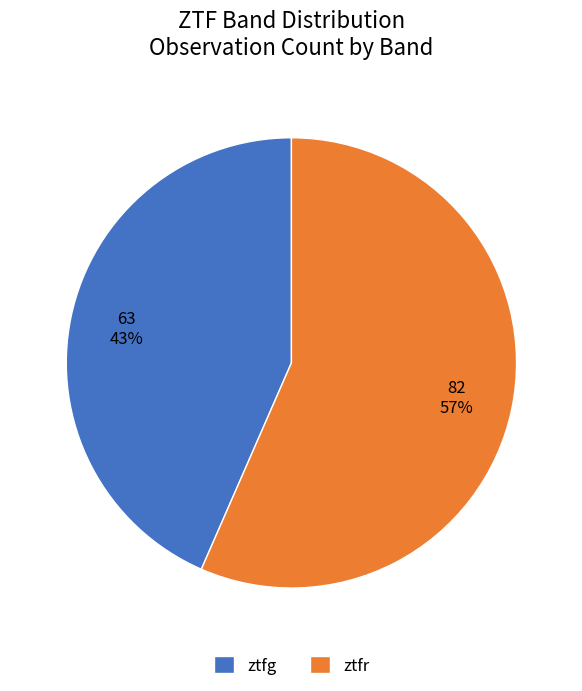

What percentage is the ztfg slice, to the nearest percent?

43%